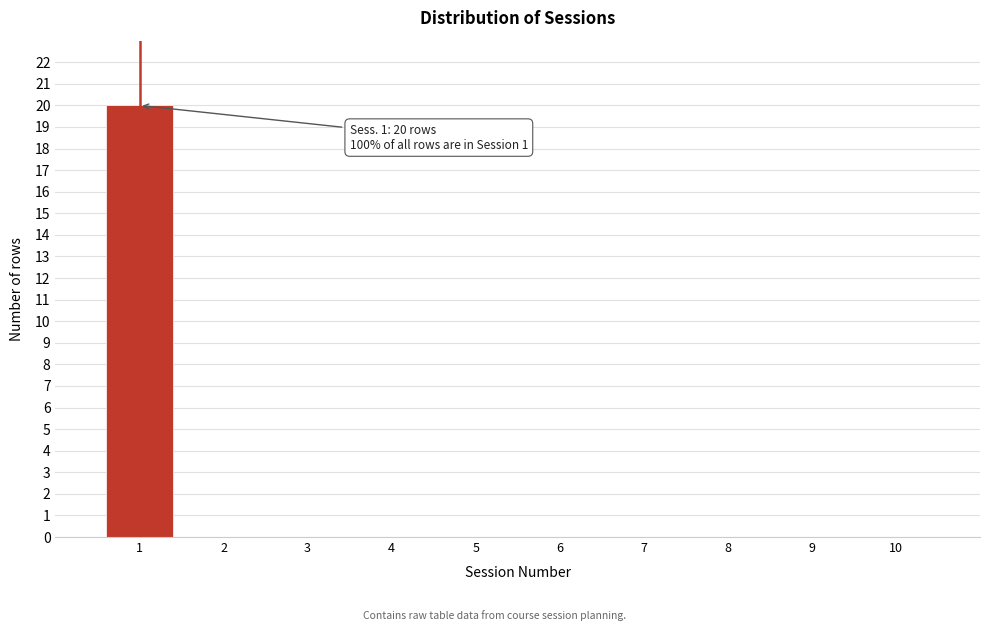

Over which range of the x-axis is the bar tallest?

0.5 to 1.5